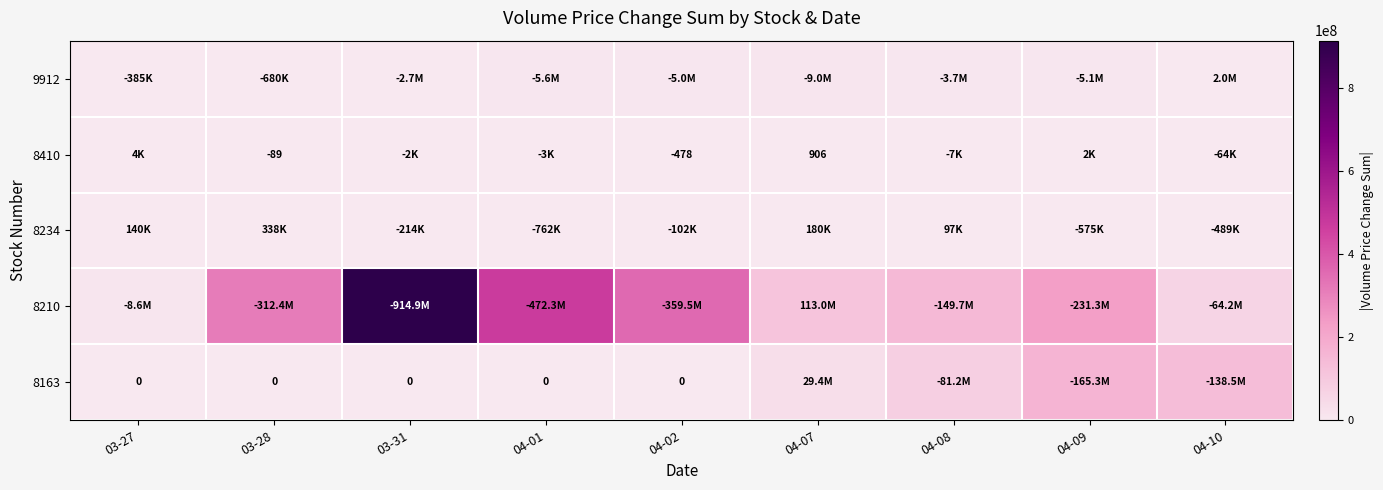

Is it true that 8410 equals 419 at 04-07?

False